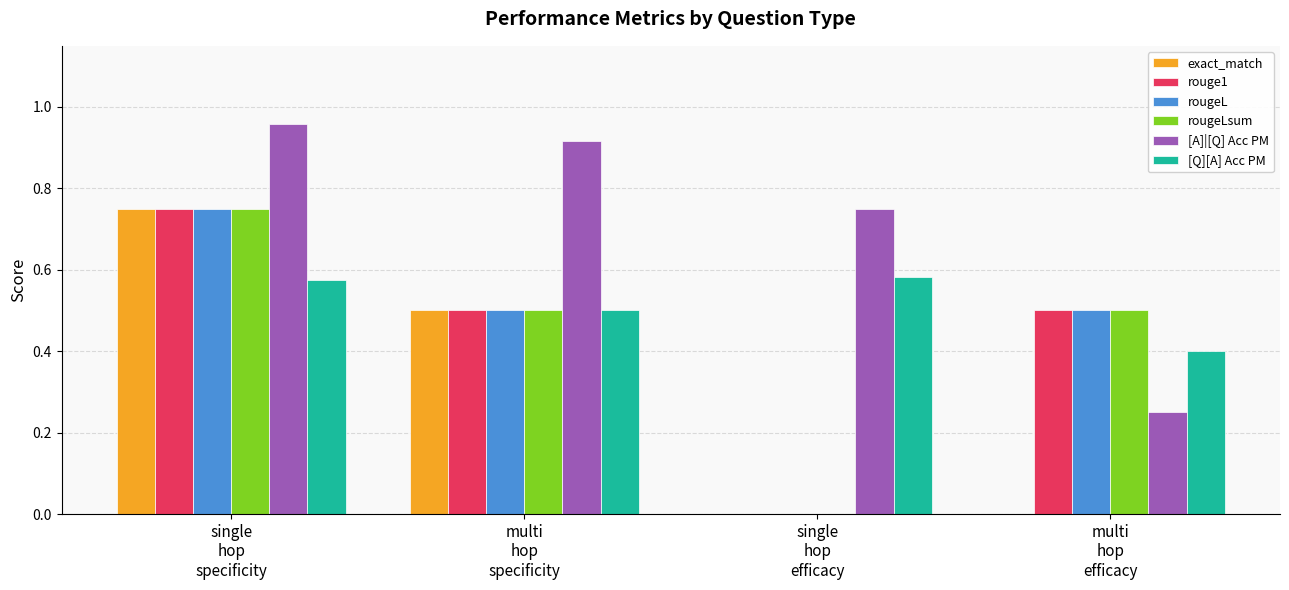

Are the bars grouped side by side (vs. stacked)?

Yes